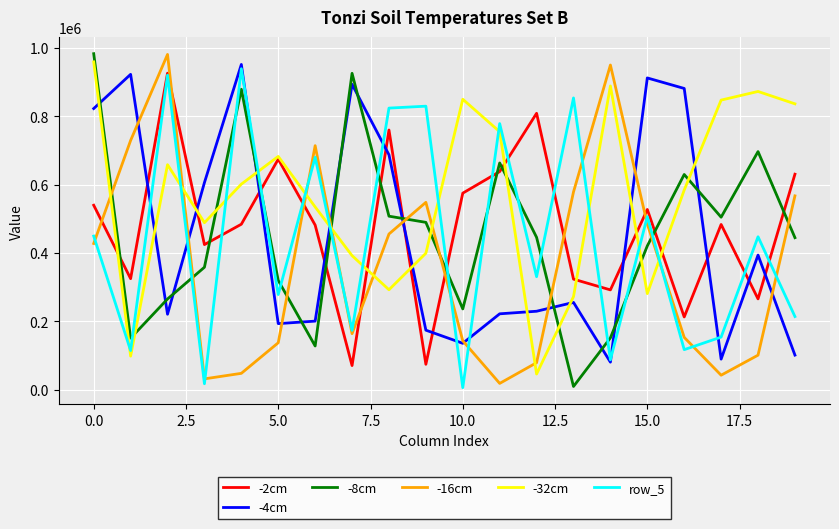

Which series has the largest total across all categories?

-32cm